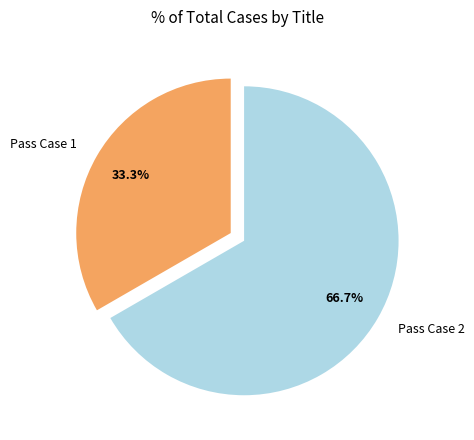

What is the smallest slice in the pie chart?

Pass Case 1